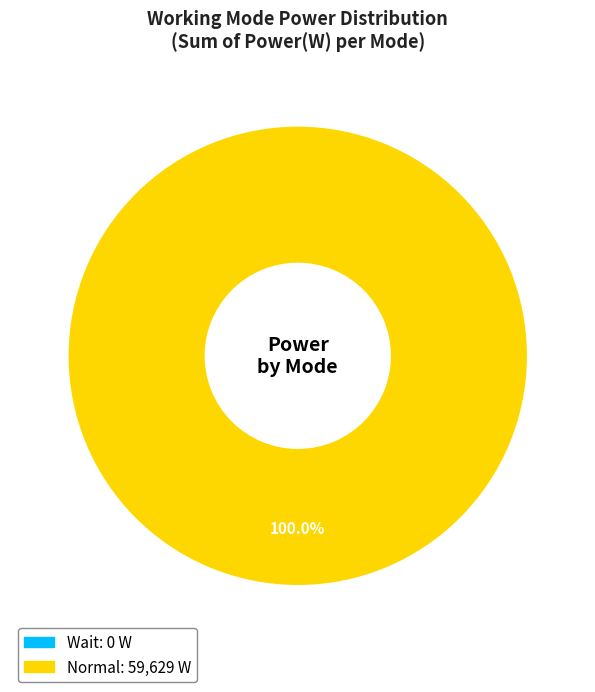

True or false: Wait accounts for 0% of the total.

True